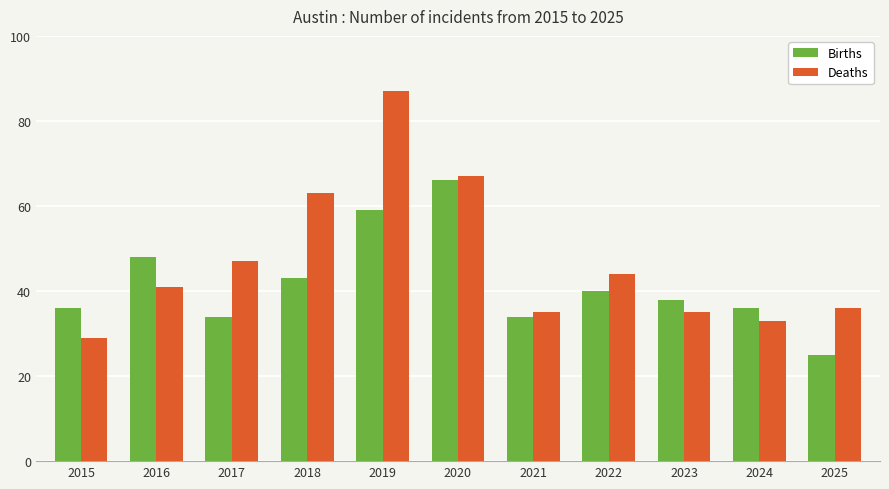

What is the difference between the second highest and minimum values in the Deaths series?

38